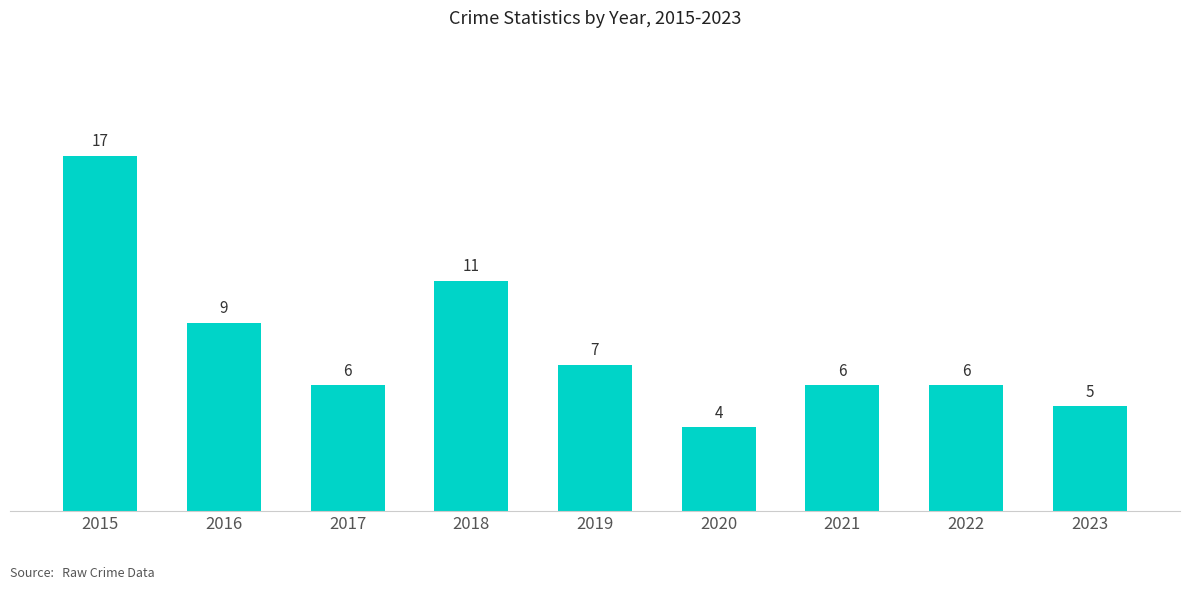

True or false: the data shows 16 at 2016.

False